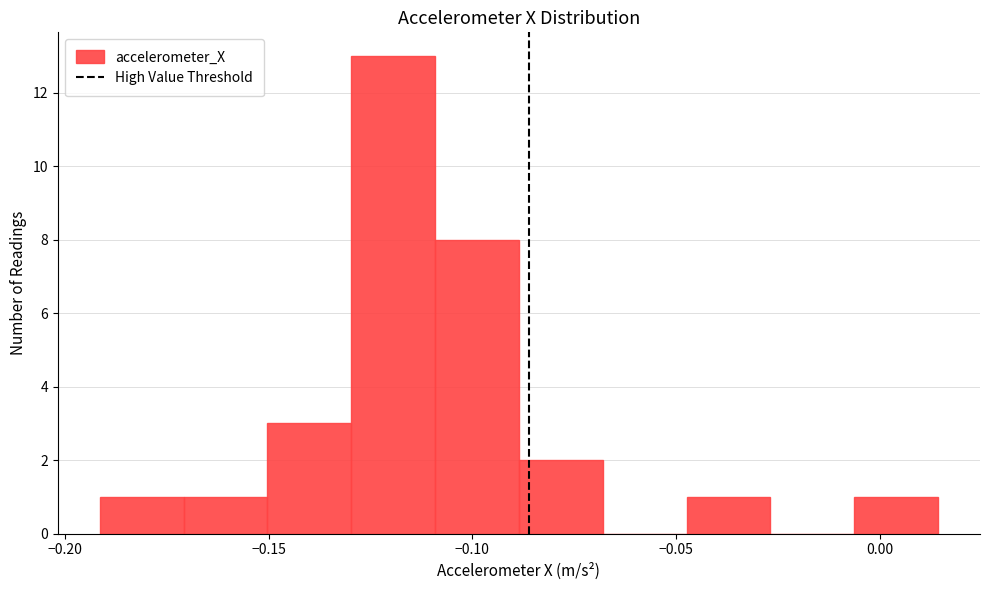

Reading left to right, transcribe this chart: for each bar, give the range it covers on the x-axis and its height. Neither the bar edges nor the heights are printed on the chart, so give them approximately, as read against the axes.

-0.190 to -0.170: 1
-0.170 to -0.150: 1
-0.150 to -0.130: 3
-0.130 to -0.110: 13
-0.110 to -0.090: 8
-0.090 to -0.070: 2
-0.070 to -0.045: 0
-0.045 to -0.025: 1
-0.025 to -0.005: 0
-0.005 to 0.015: 1